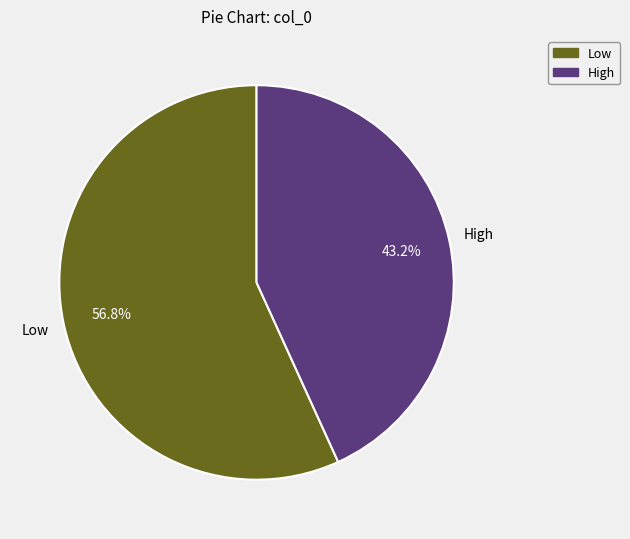

What percentage do High and Low together represent?

100.0%